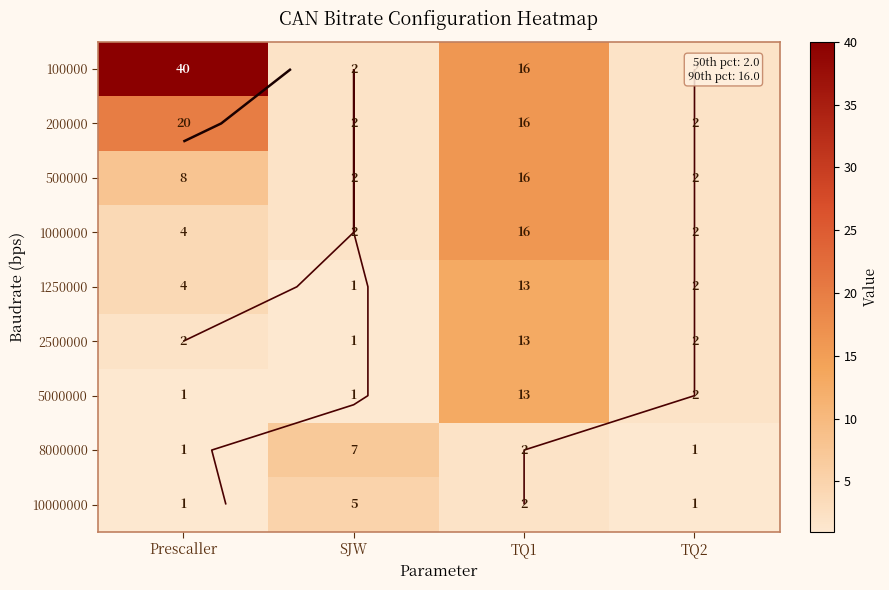

How many data points in 10000000 are less than 2?

2